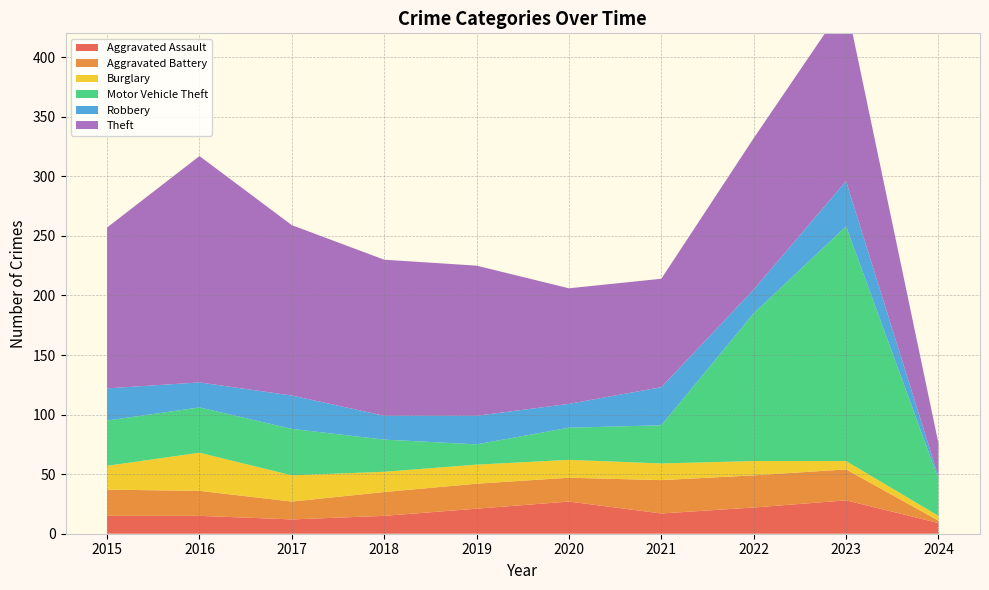

Reading left to right, transcribe all the data shown in this chart.

Aggravated Assault: 15	15	12	15	21	27	17	22	28	9
Aggravated Battery: 22	21	15	20	21	20	28	27	26	2
Burglary: 20	32	22	17	16	15	14	12	7	4
Motor Vehicle Theft: 38	38	39	27	17	27	32	124	197	31
Robbery: 27	21	28	20	24	20	32	20	38	2
Theft: 135	190	143	131	126	97	91	127	150	28